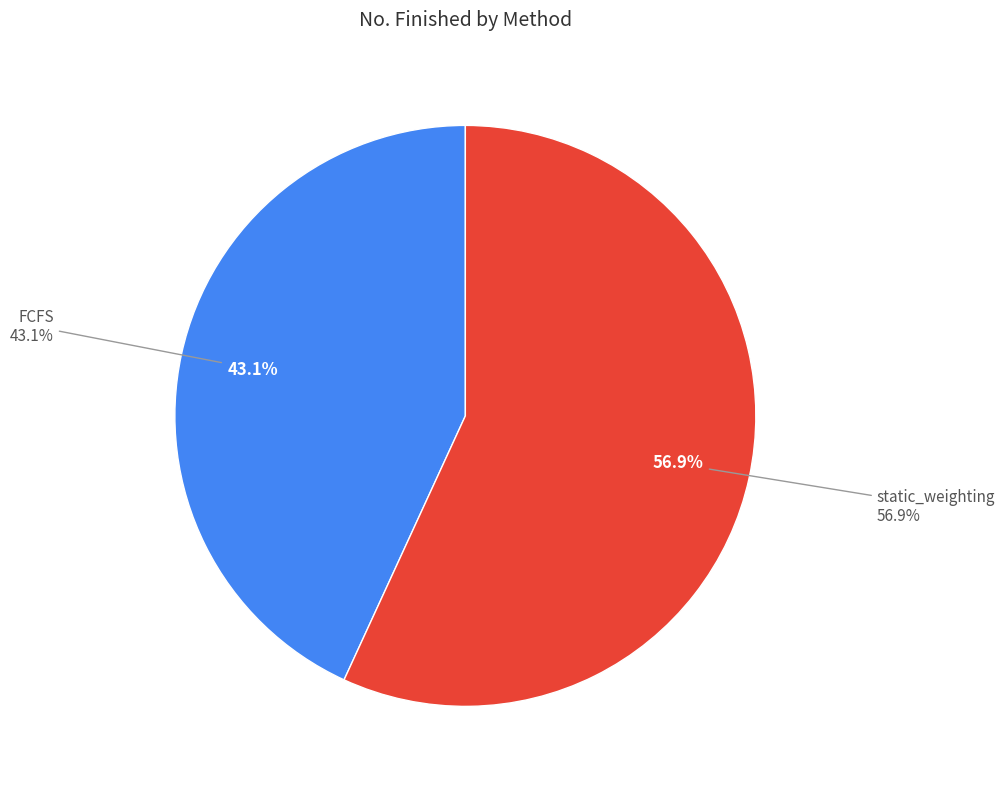

What is the majority slice?

static_weighting